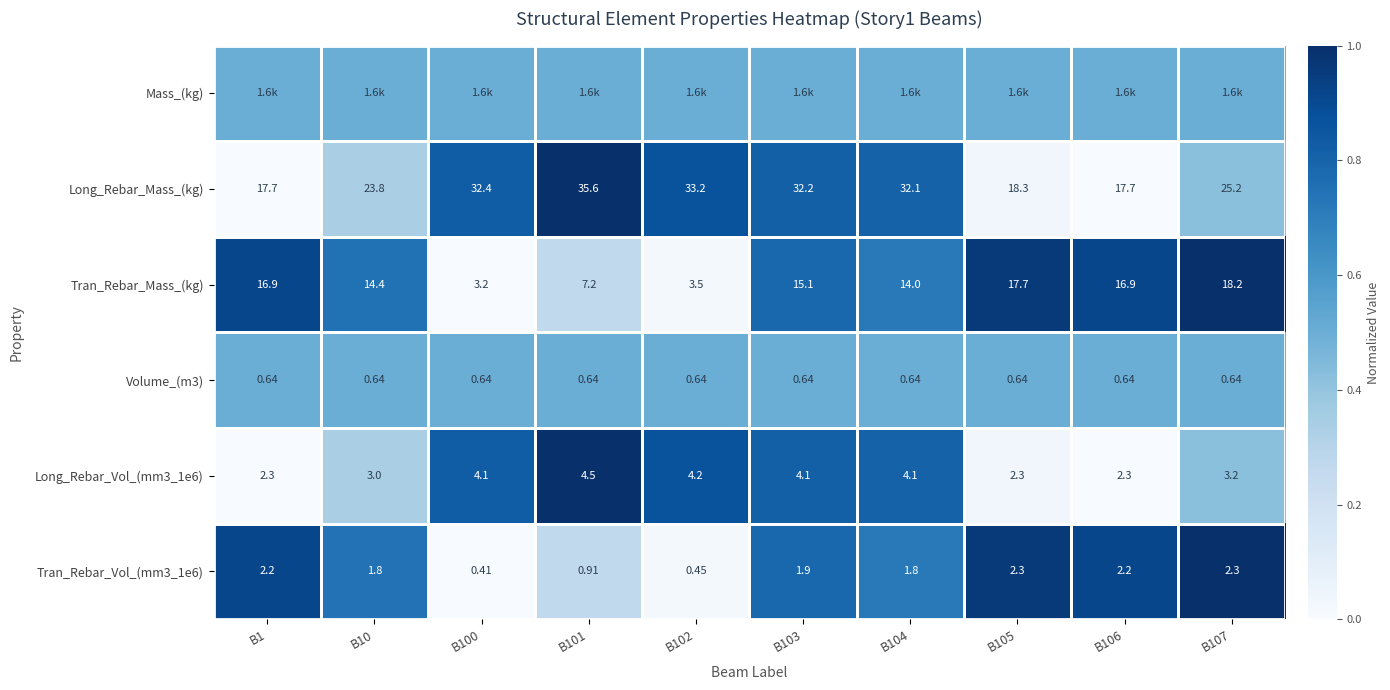

Is the value of Long_Rebar_Vol_(mm3_1e6) at B100 greater than the value of Tran_Rebar_Mass_(kg) at B106?

No